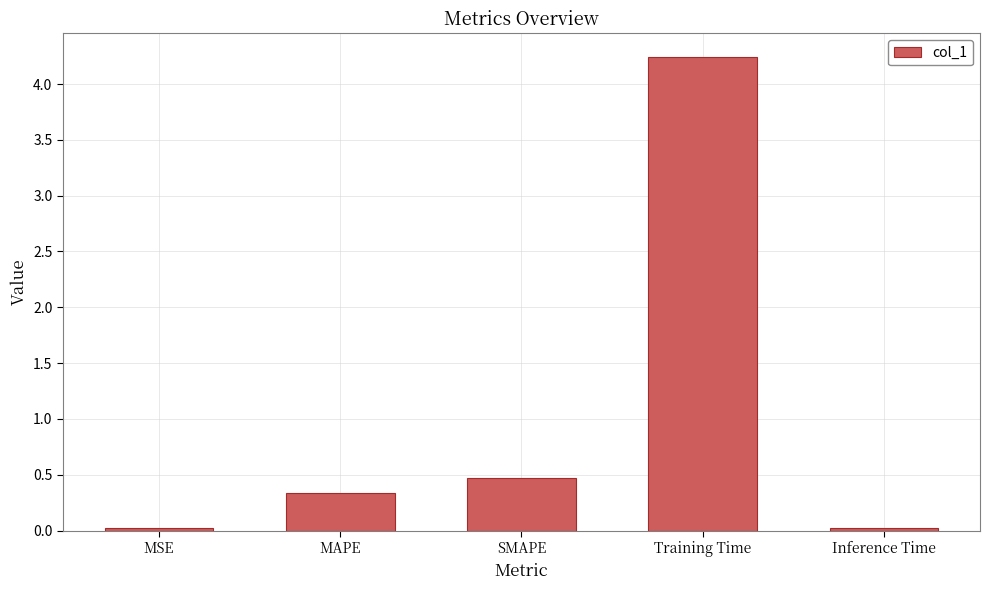

What is the label of the 4th bar from the left?

Training Time